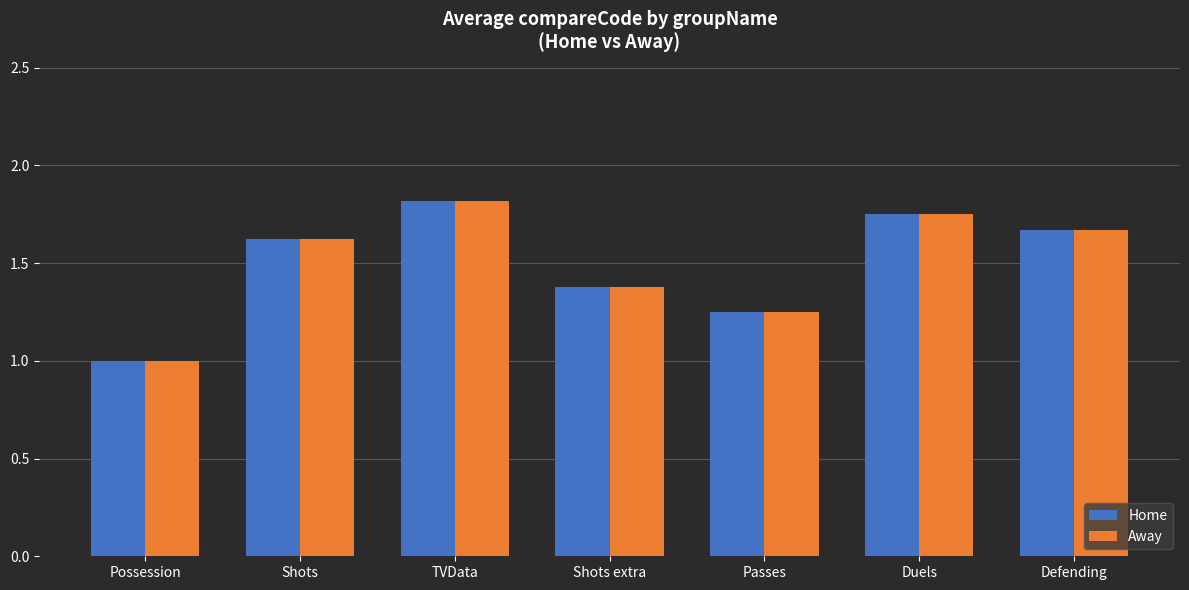

The value of Home at Shots extra is 1.4. True or false?

True